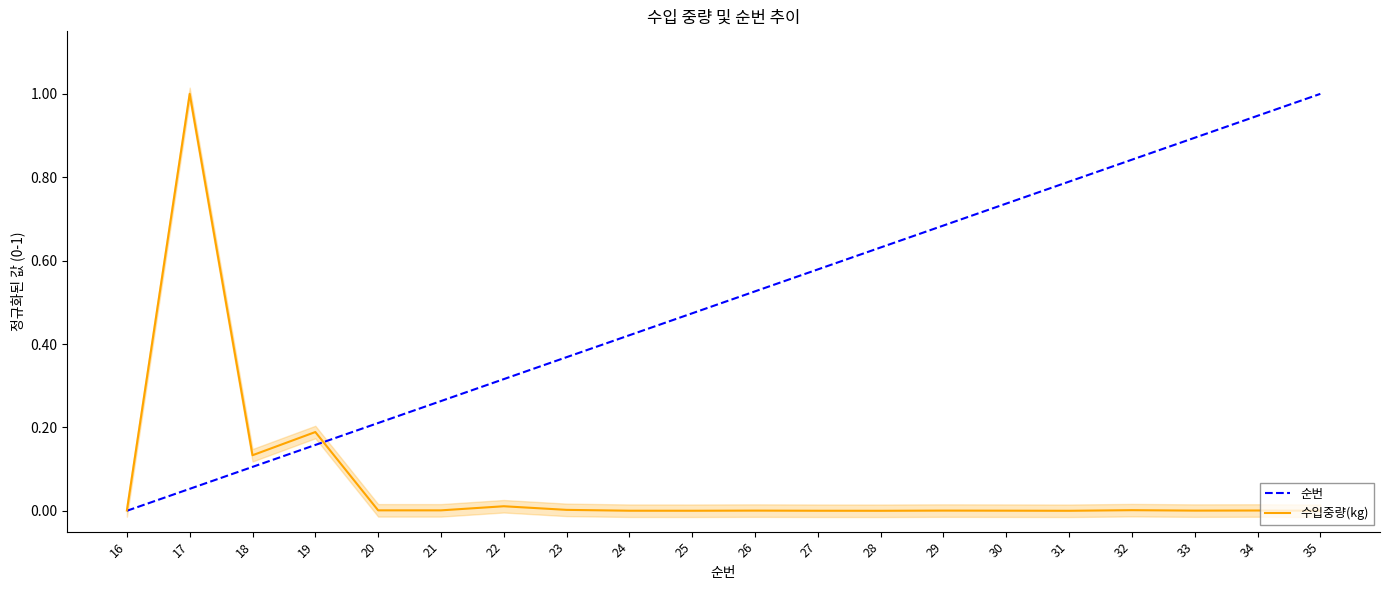

Is the value of 순번 at 29 greater than the value of 수입중량(kg) at 33?

Yes